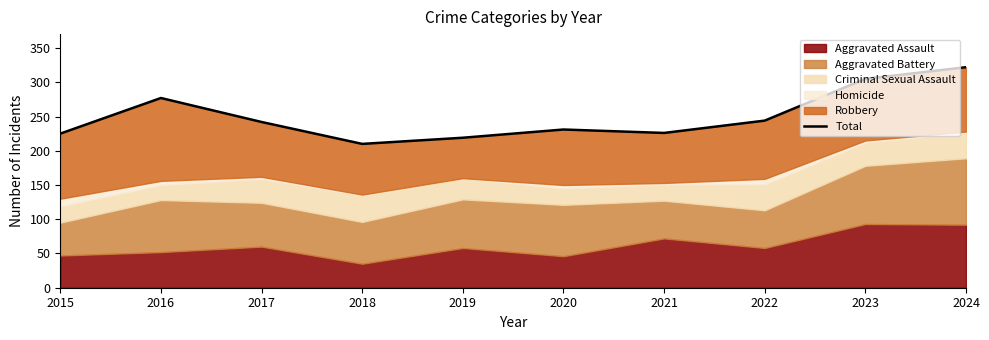

What is the difference between the maximum and minimum values?

112